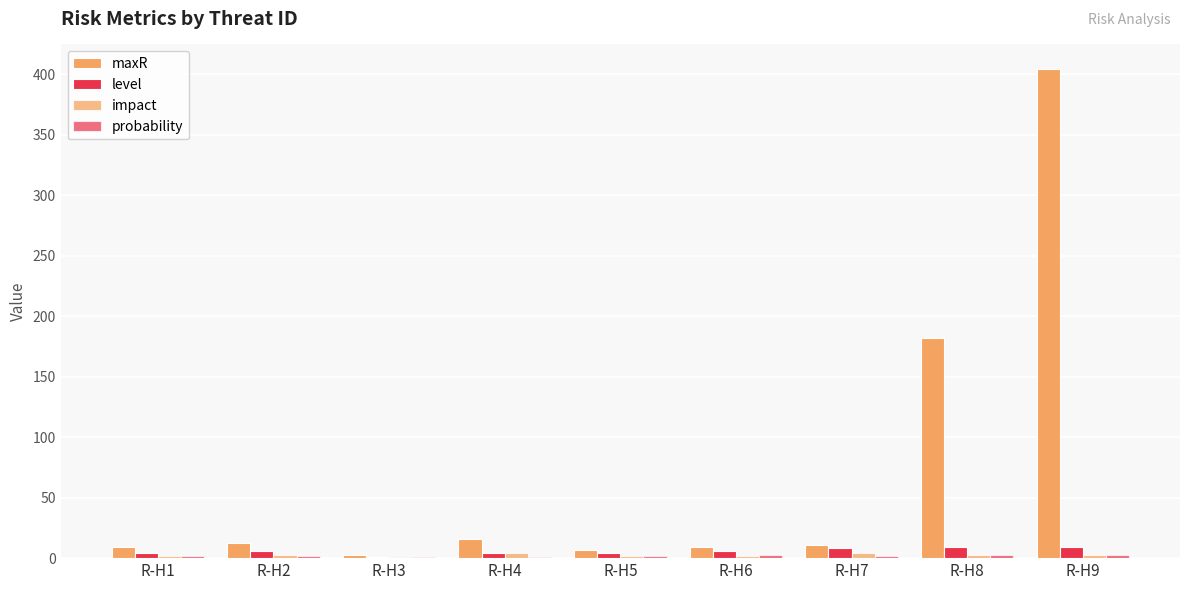

List the labels in order of level value, smallest first.

R-H3, R-H1, R-H4, R-H5, R-H2, R-H6, R-H7, R-H8, R-H9